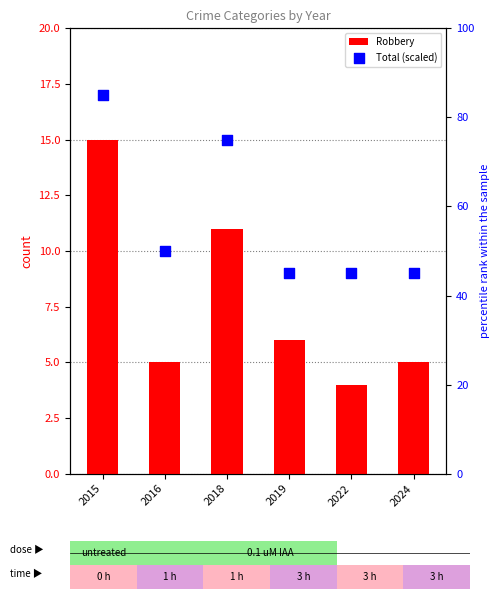

Which series reaches the maximum Y coordinate?

Total (scaled)